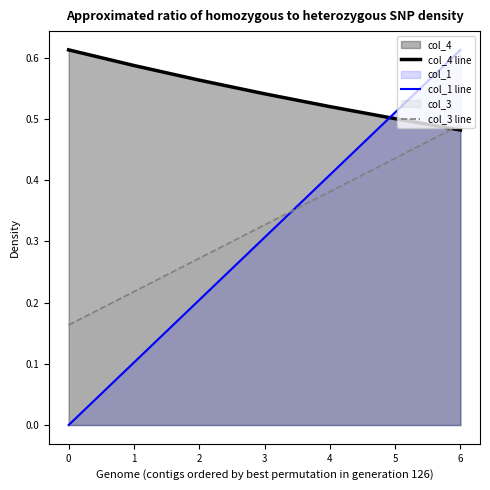

Does the chart have visible grid lines?

No